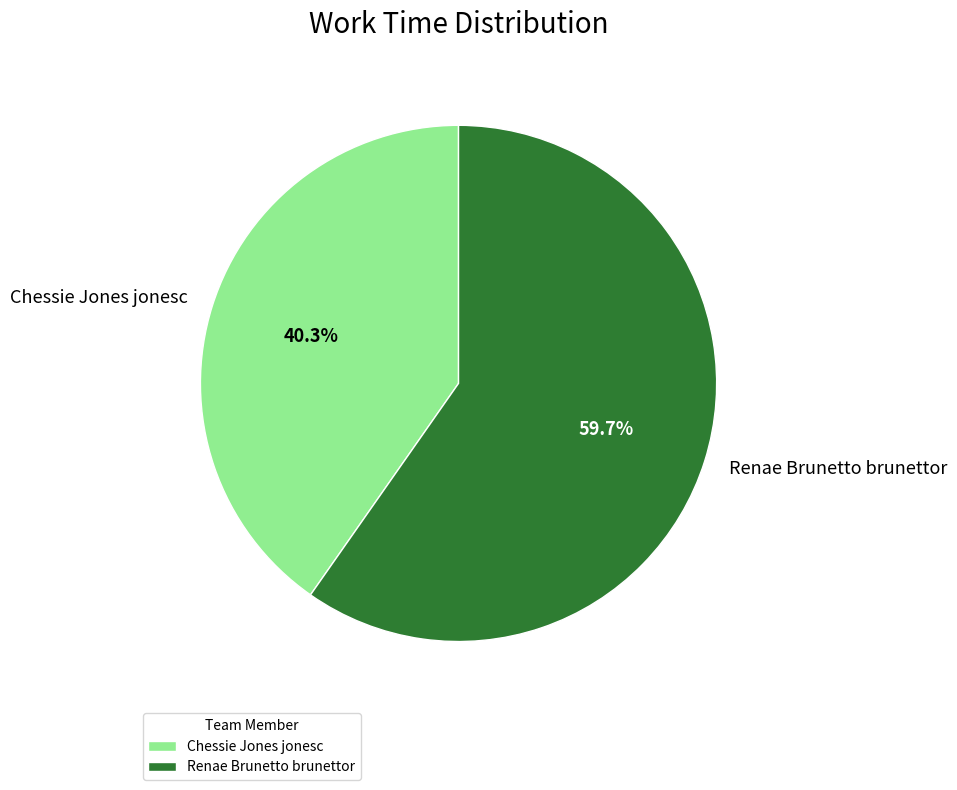

What percentage is the Chessie Jones jonesc slice, to the nearest percent?

40%